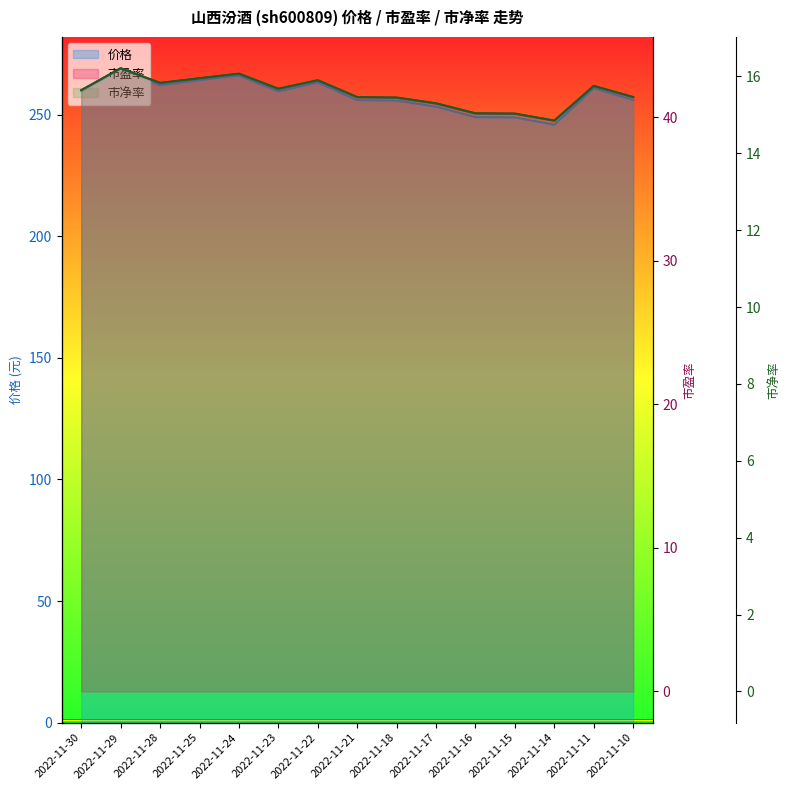

At which label does 市盈率 first exceed 41?

2022-11-30